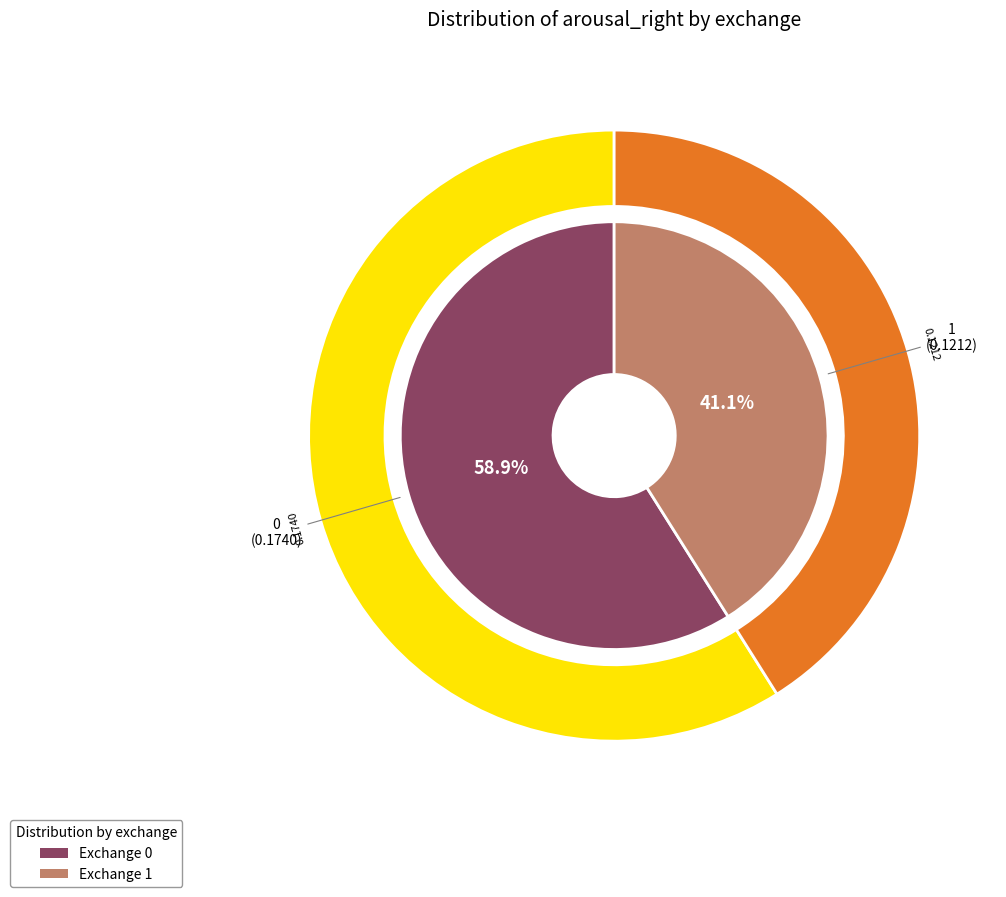

What portion of the pie excludes 1?

58.9%